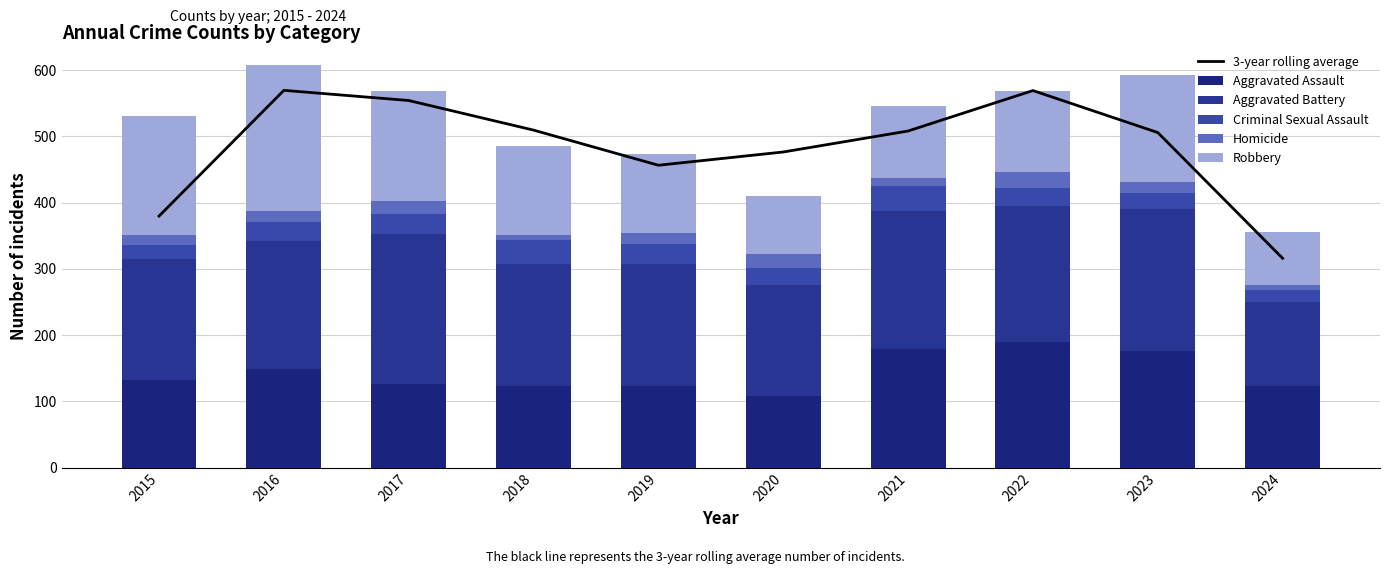

Is the value of Homicide at 2018 greater than the value of Aggravated Assault at 2018?

No